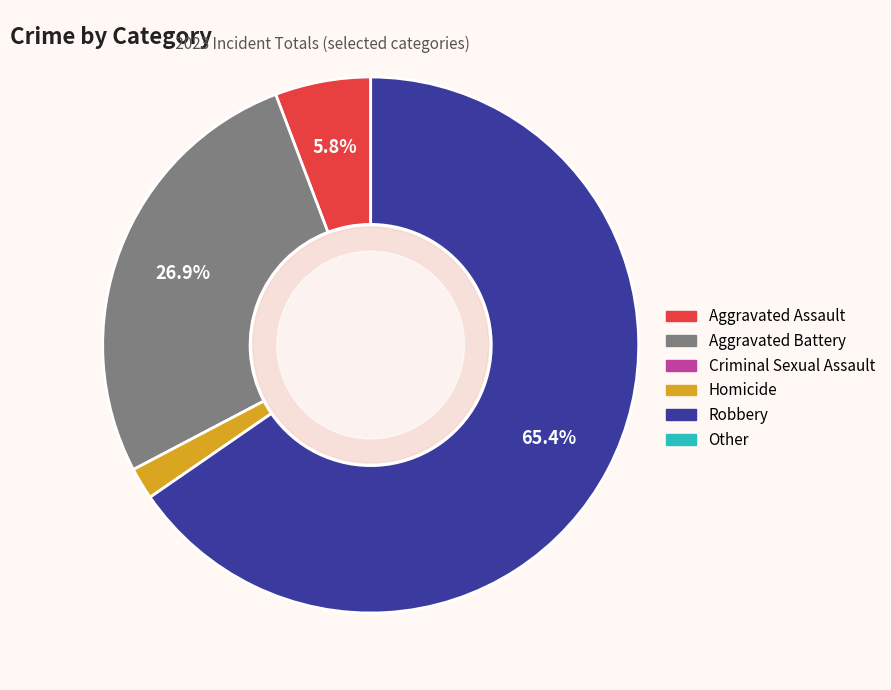

Does any single category account for the majority?

Yes